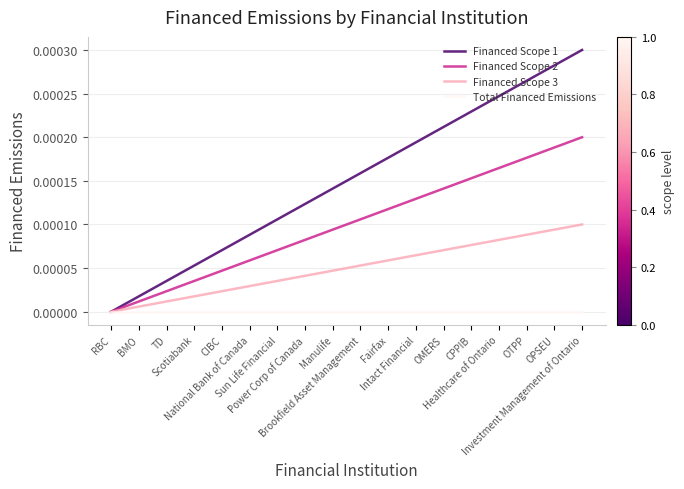

The Financed Scope 2 series shows 0.0 at BMO. True or false?

False